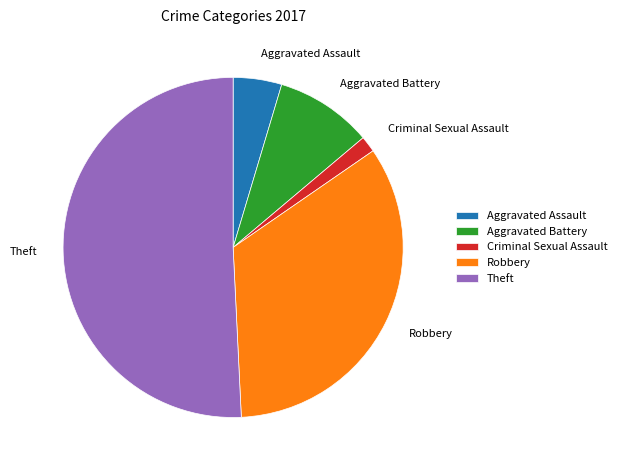

Is there a majority slice in this chart?

Yes